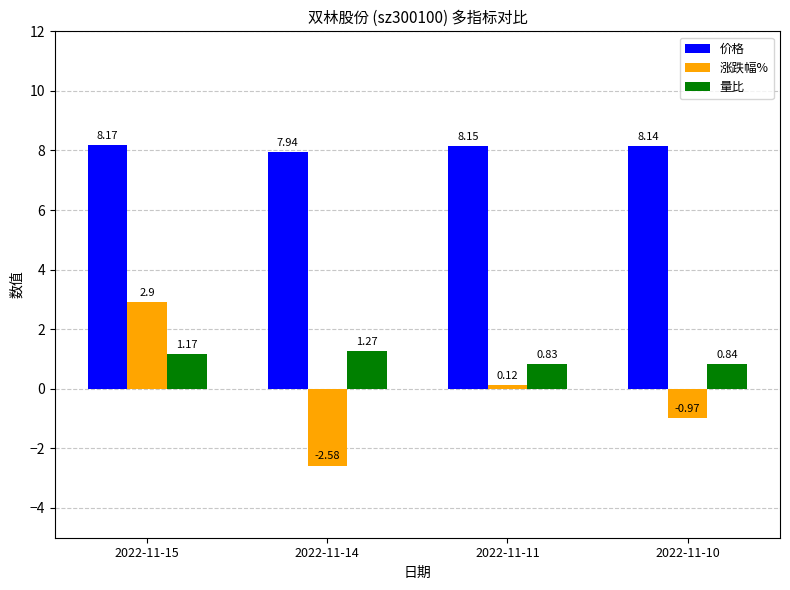

Which series changed the most between 2022-11-15 and 2022-11-14?

涨跌幅%